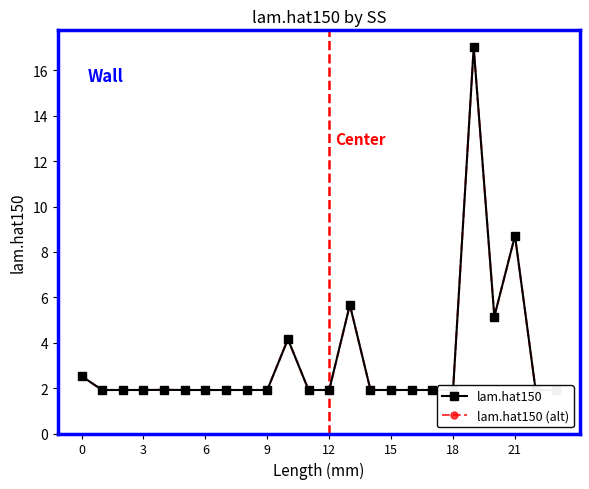

What is the lowest value of the lam.hat150 (alt) series?

1.9